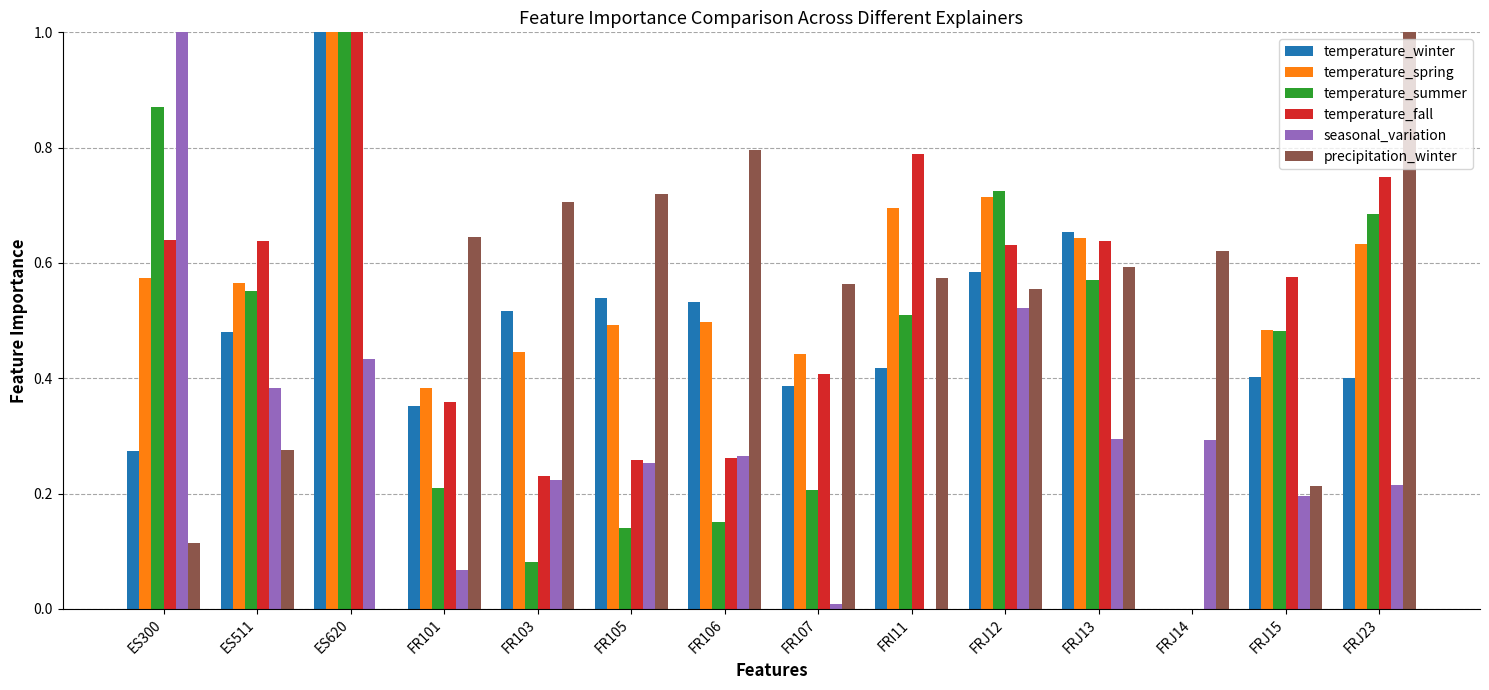

What is the total value across all series at ES511?

2.9